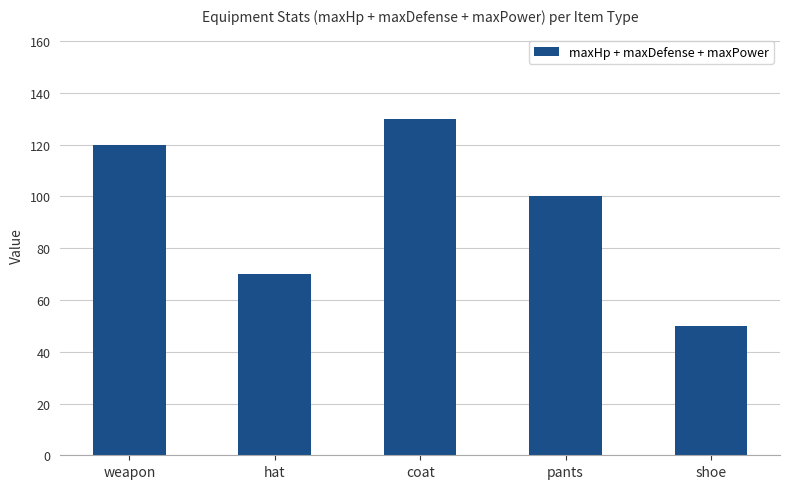

Where does the data first go above 100?

weapon